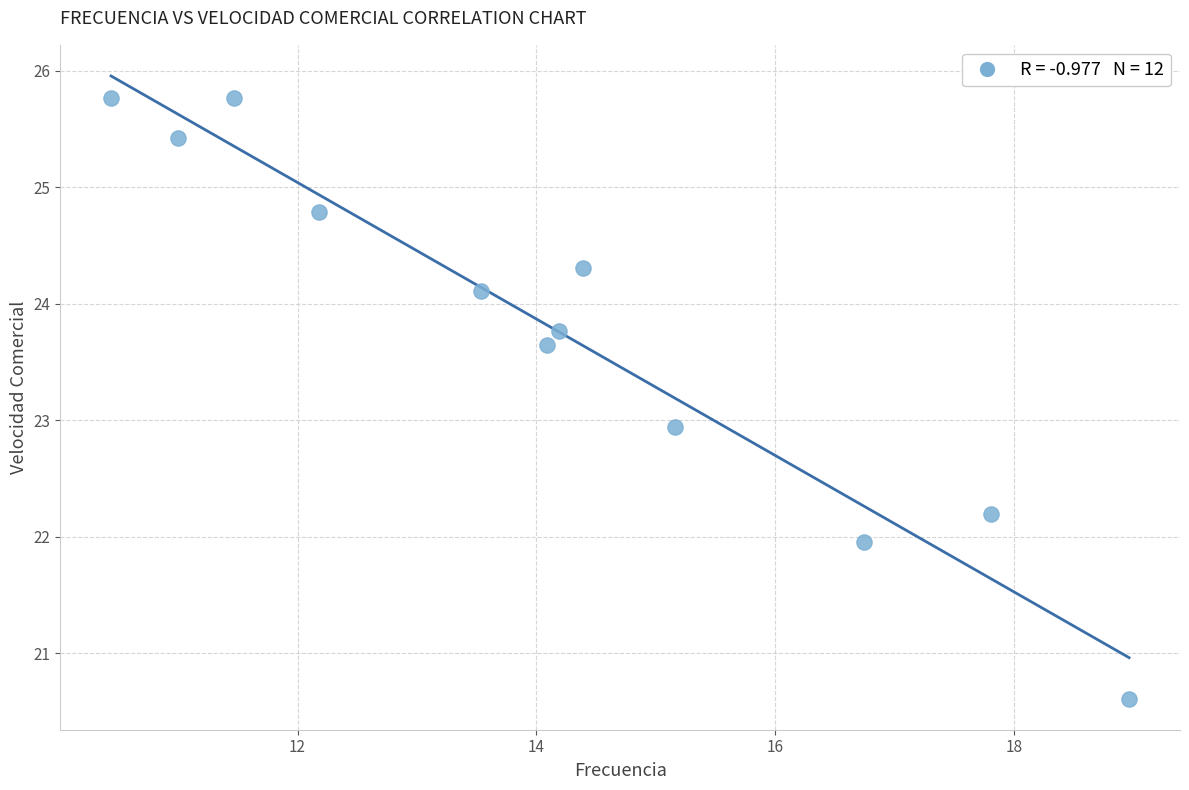

What is the range of X values (max minus min)?

8.5